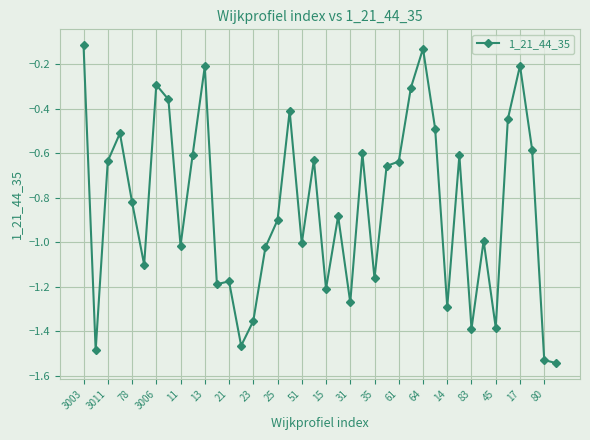

Does the chart display data point markers on the line(s)?

Yes